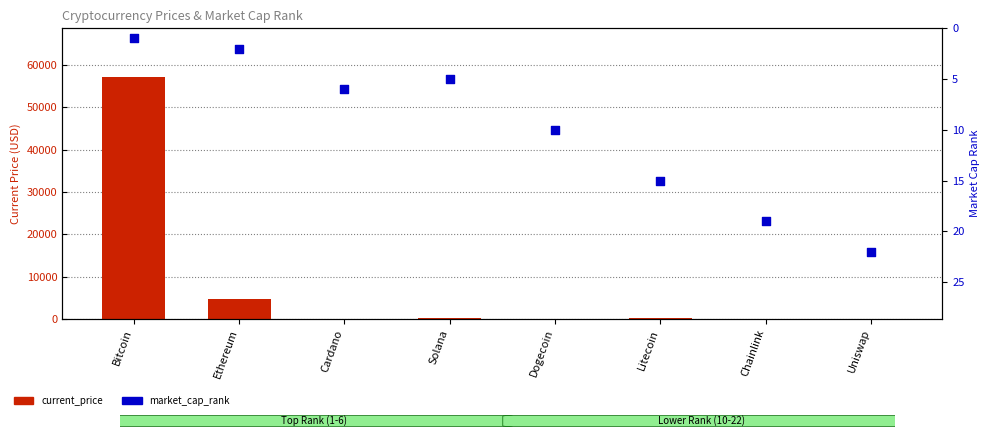

Which series reaches the minimum Y coordinate?

current_price